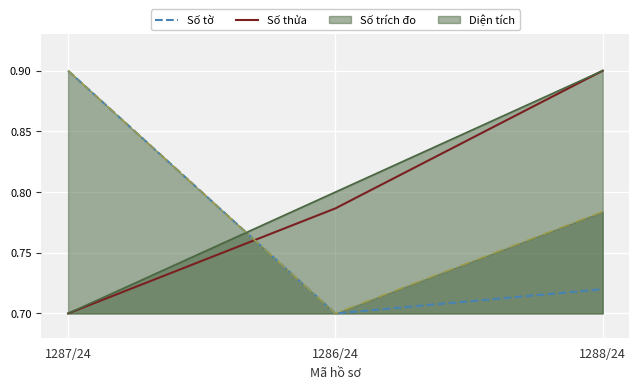

Does the chart display data point markers on the line(s)?

No